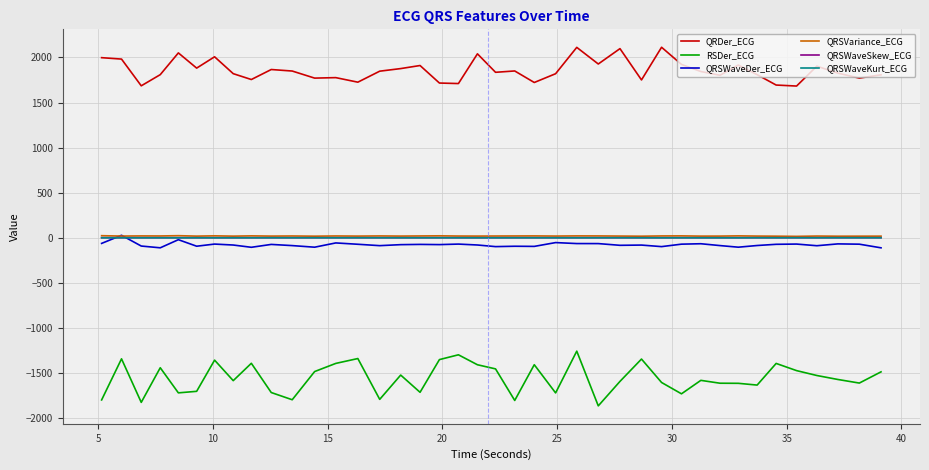

What is the highest value of the QRSWaveKurt_ECG series?

0.3